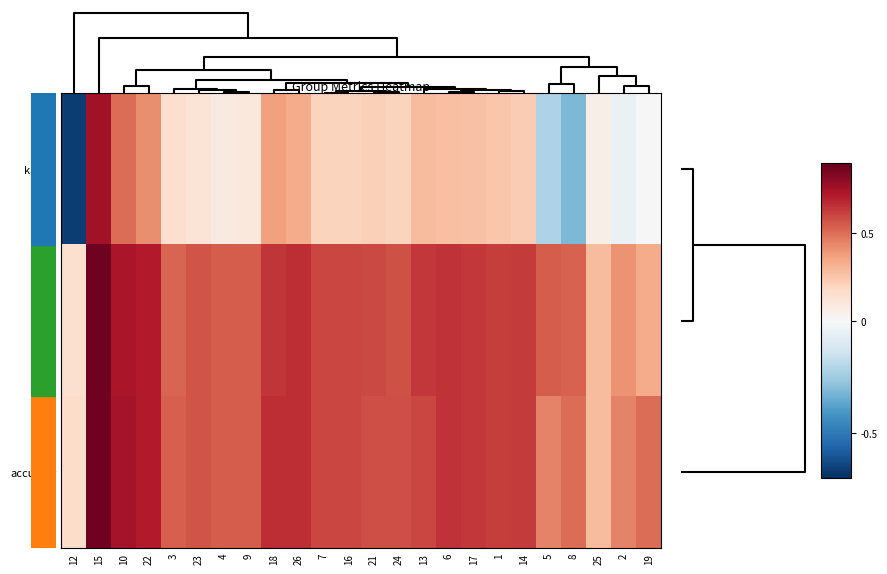

Reading right to left, list all the values displayed in this chart.

kappa: 19=0.0	2=-0.0	25=0.1	8=-0.3	5=-0.2	14=0.2	1=0.2	17=0.3	6=0.3	13=0.3	24=0.2	21=0.2	16=0.2	7=0.2	26=0.3	18=0.4	9=0.1	4=0.1	23=0.1	3=0.2	22=0.4	10=0.5	15=0.8	12=-0.7
f1: 19=0.3	2=0.4	25=0.3	8=0.5	5=0.5	14=0.6	1=0.6	17=0.6	6=0.6	13=0.6	24=0.6	21=0.6	16=0.6	7=0.6	26=0.7	18=0.6	9=0.5	4=0.5	23=0.6	3=0.5	22=0.7	10=0.7	15=0.9	12=0.1
accuracy: 19=0.5	2=0.4	25=0.3	8=0.5	5=0.4	14=0.6	1=0.6	17=0.6	6=0.6	13=0.6	24=0.6	21=0.6	16=0.6	7=0.6	26=0.7	18=0.7	9=0.5	4=0.5	23=0.6	3=0.5	22=0.7	10=0.8	15=0.9	12=0.2